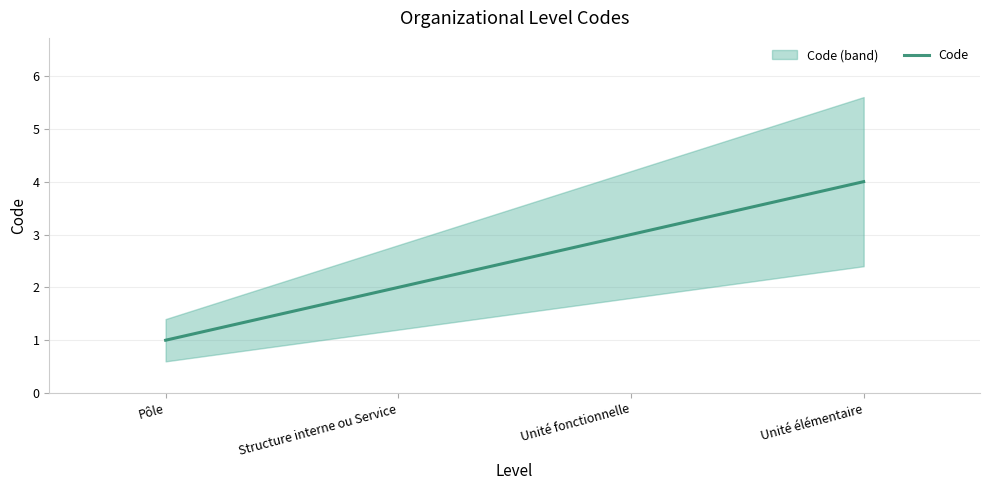

Approximately how many times larger is the value at Unité élémentaire compared to Unité fonctionnelle?

1.3